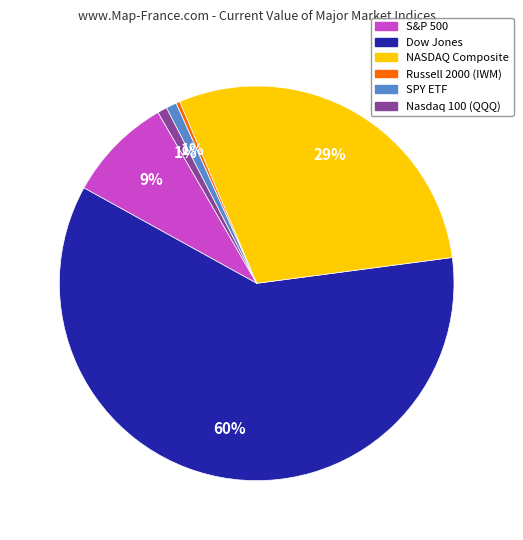

To the nearest percent, what is the combined percentage of NASDAQ Composite and Dow Jones?

89%